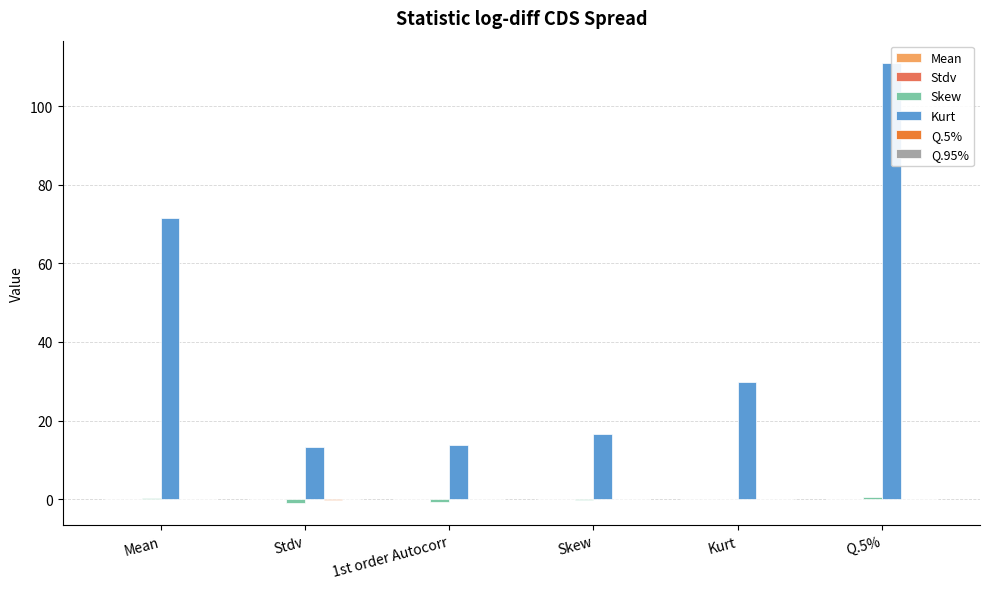

Reading right to left, extract all data points from this chart.

Mean: 0.0	0.0	0.0	0.0	-0.0	0.0
Stdv: 0.1	0.0	0.0	0.0	0.0	0.1
Skew: 0.6	0.1	-0.2	-0.6	-1.0	0.2
Kurt: 111.1	29.7	16.6	13.7	13.2	71.5
Q.5%: -0.0	-0.0	-0.1	-0.1	-0.1	-0.1
Q.95%: 0.1	0.1	0.0	0.0	0.0	0.1